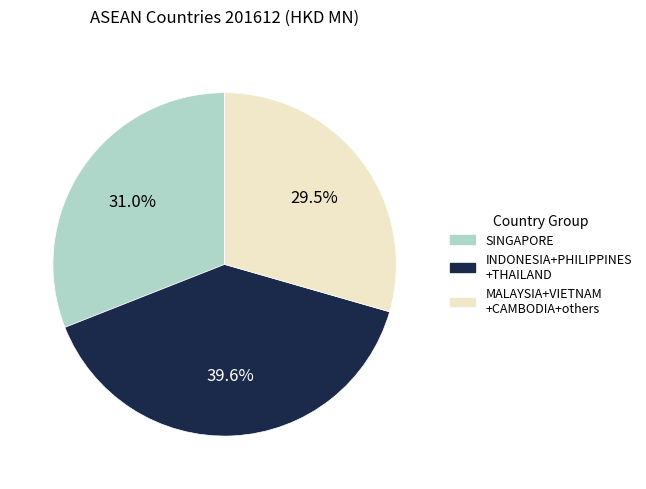

Is there any slice that represents more than half of the pie?

No